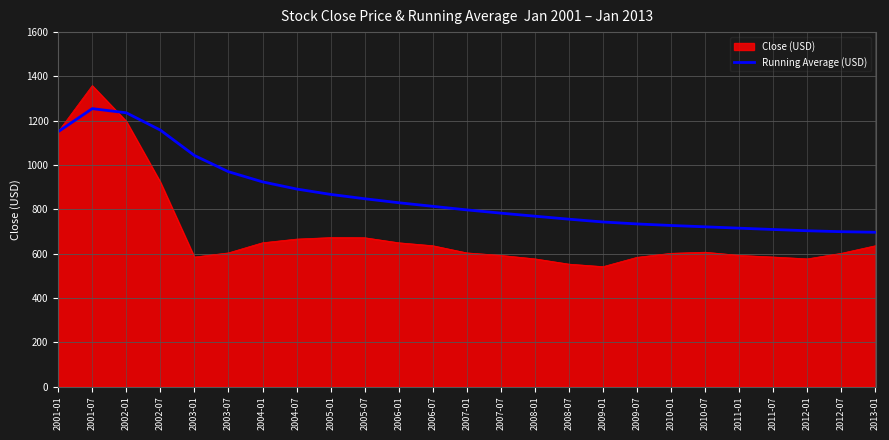

What is the total value across all series at 2012-07?

1300.5